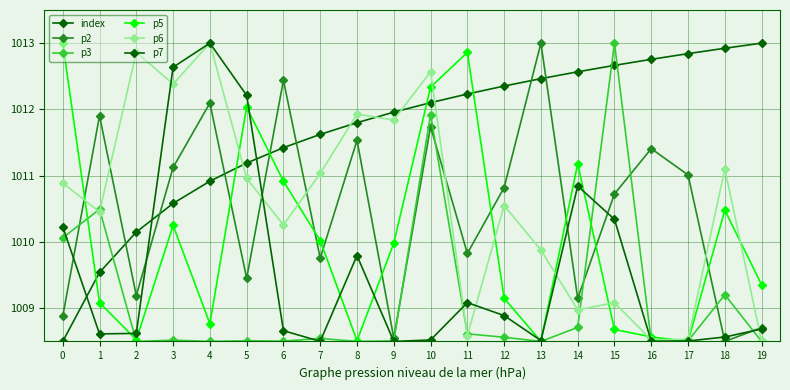

What is the difference between the second highest and minimum values in the p7 series?

4.1